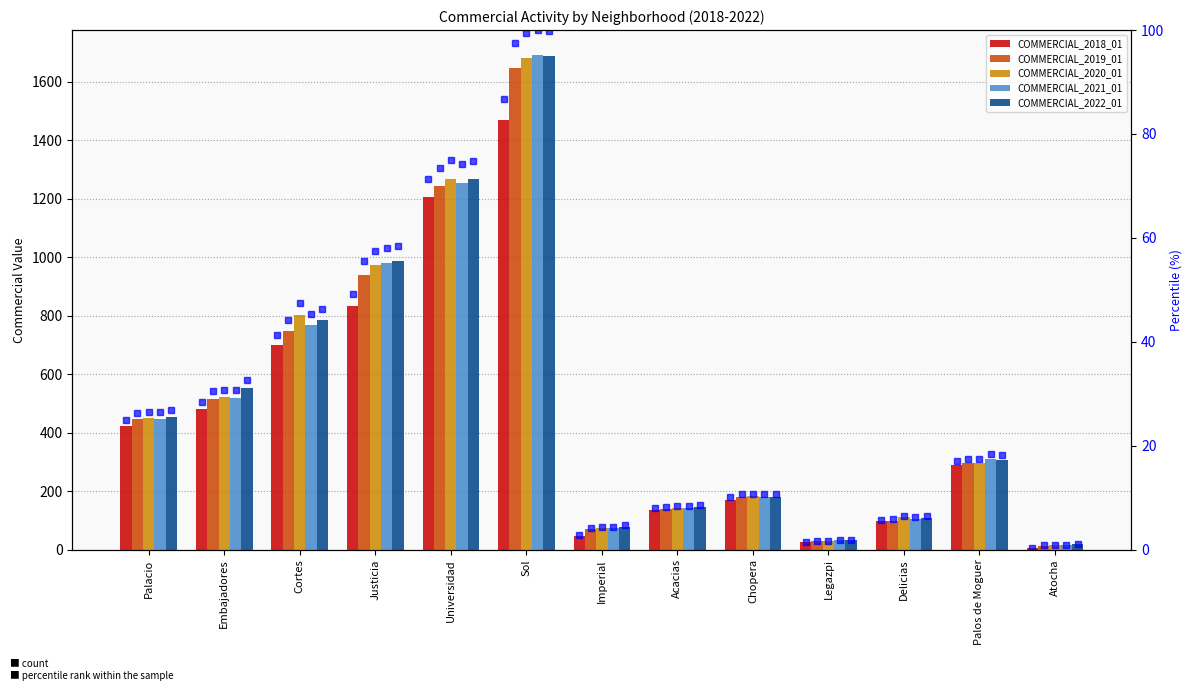

How many values in the COMMERCIAL_2022_01 series exceed 306?

7